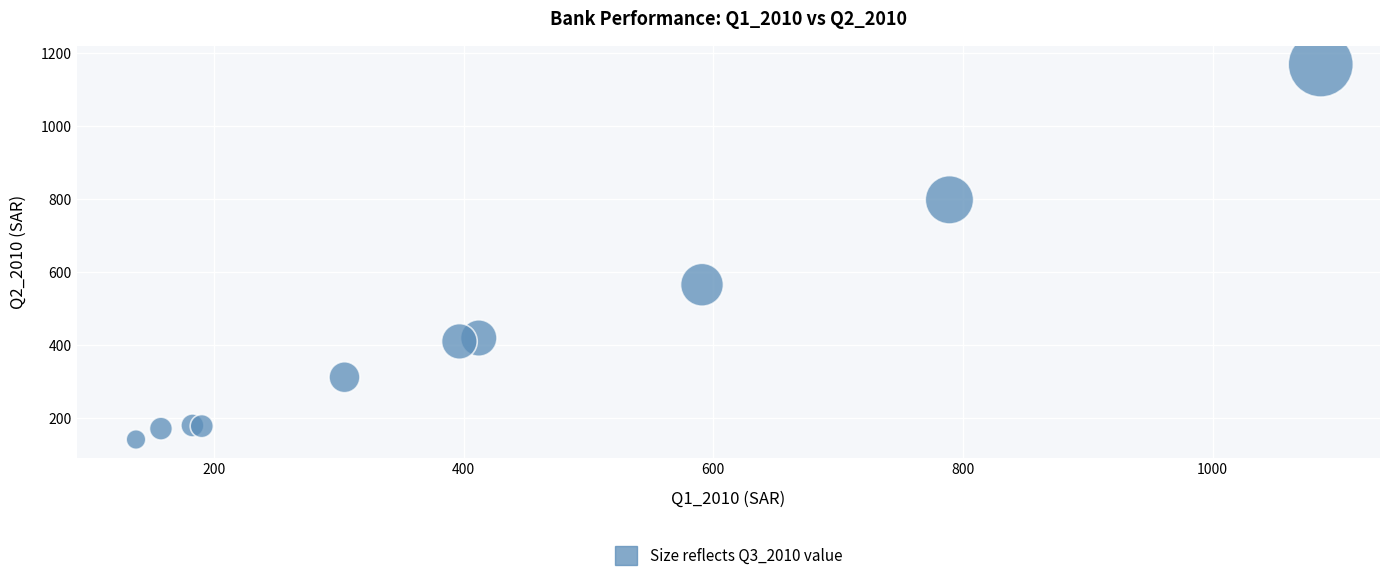

What Y value in the scatter plot is closest to 655?

565.3